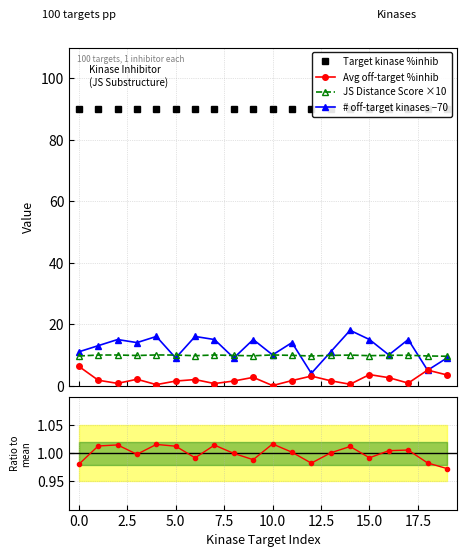

True or false: JS Distance Score ×10 and JS Score ratio intersect in this chart.

False